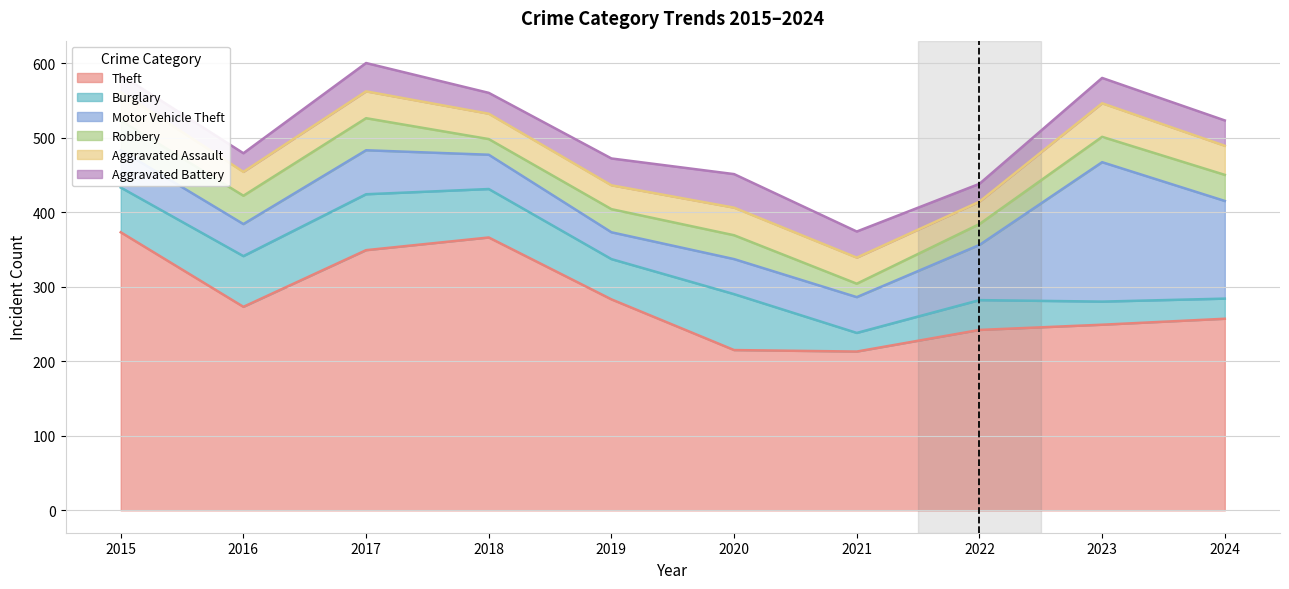

Is the value of Motor Vehicle Theft at 2021 greater than the value of Burglary at 2015?

No